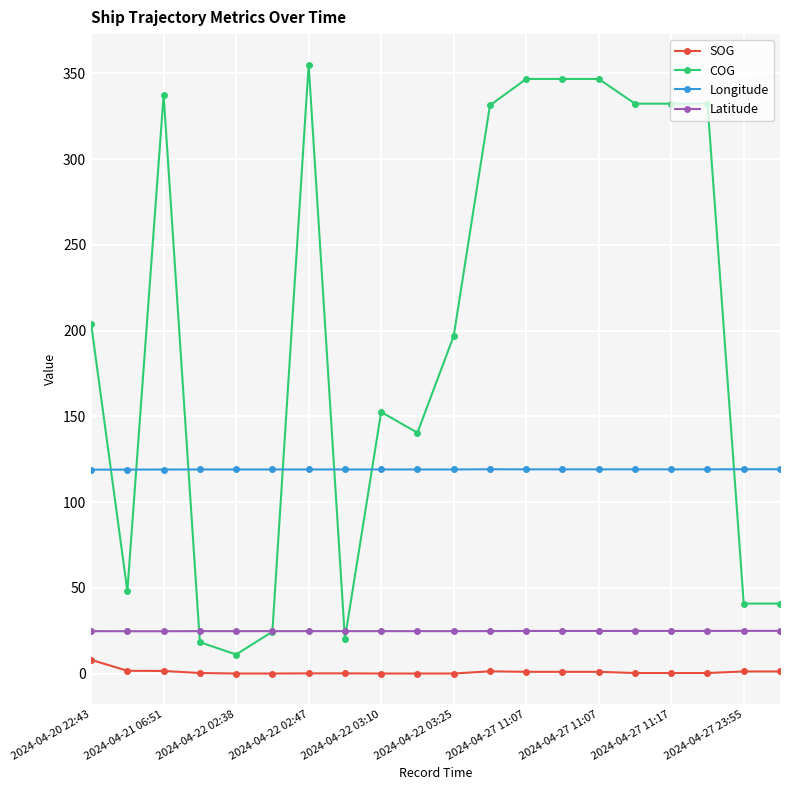

Is this an area chart (filled region under the line)?

No